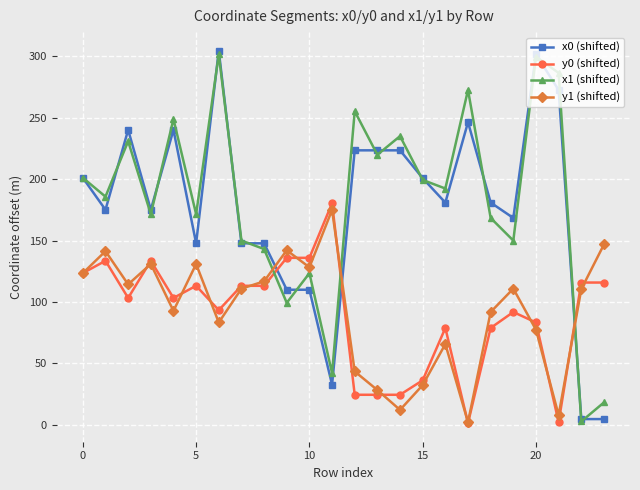

True or false: x0 (shifted) and y0 (shifted) intersect in this chart.

True